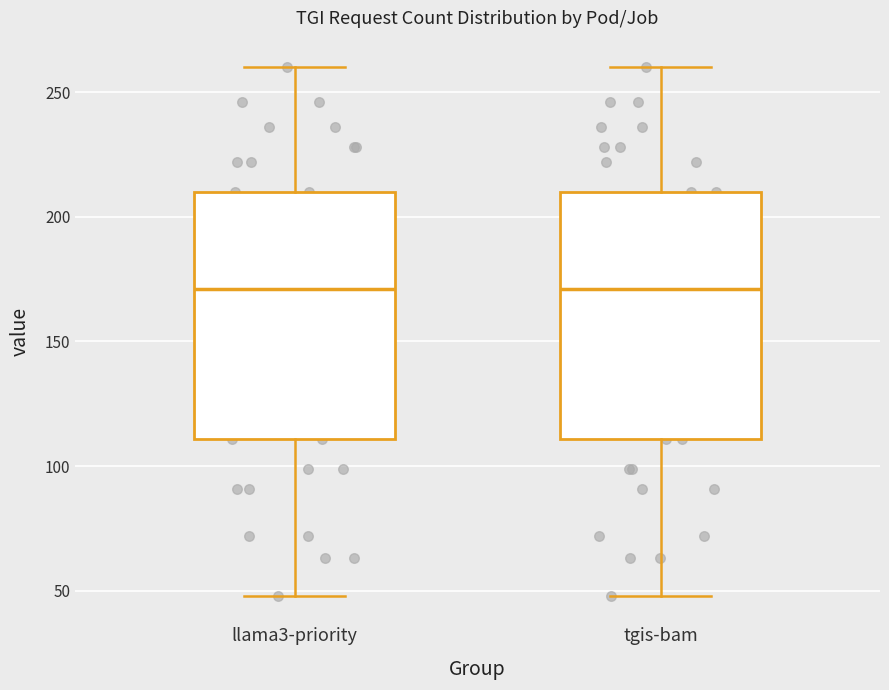

Reading left to right, read every box against the y-axis: the position of its median line, the range the box covers, and the ends of its whiskers. The values are not printed on the chart, so give them approximately, as read against the axis.

llama3-priority: median 170, box 110 to 210, whiskers 50 to 260
tgis-bam: median 170, box 110 to 210, whiskers 50 to 260